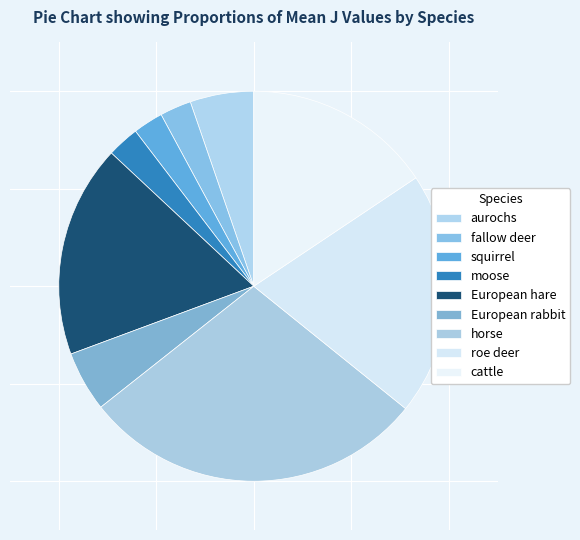

How many segments does this pie chart have?

9